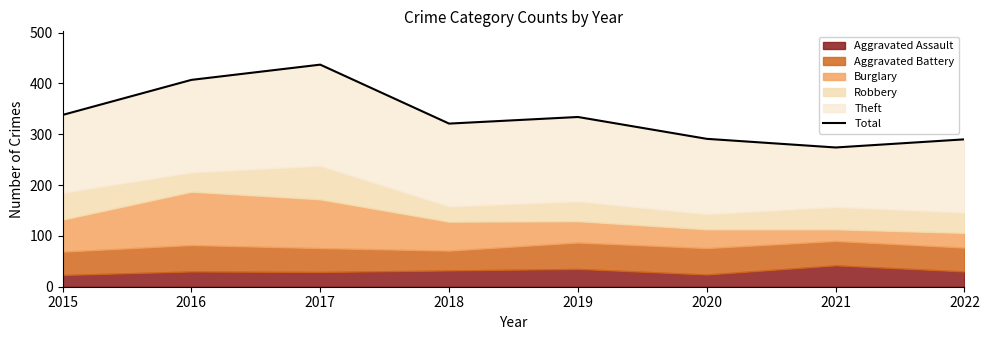

What is the ratio of the value at 2017 to the value at 2016?

1.1